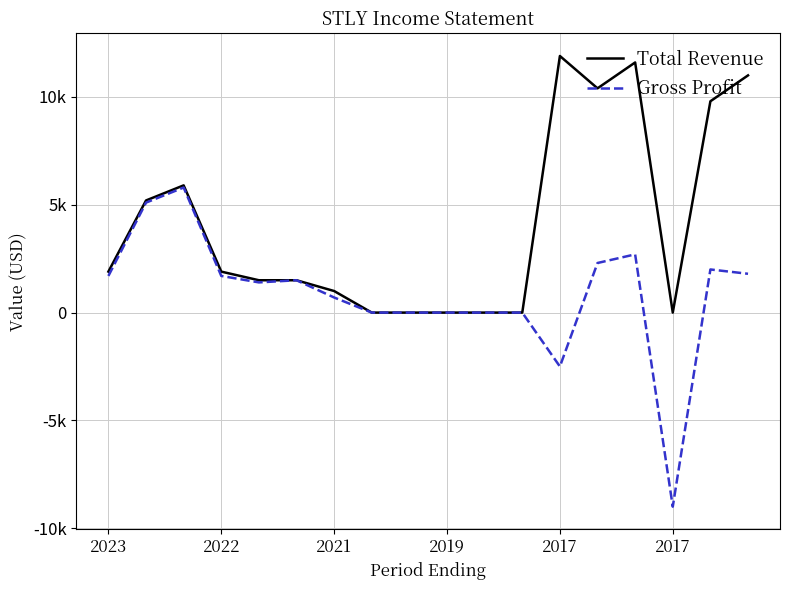

Does the chart have visible grid lines?

Yes